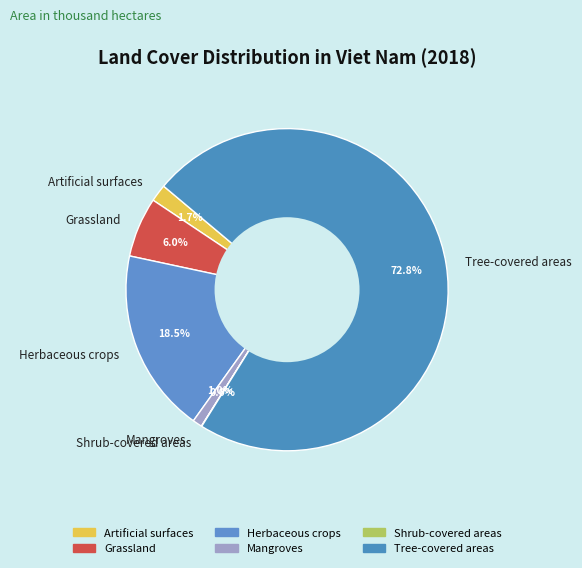

Between Tree-covered areas and Grassland, which is larger?

Tree-covered areas